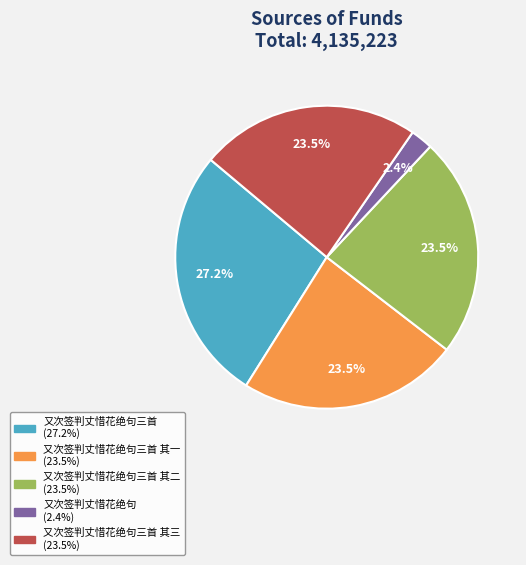

Does any single category account for the majority?

No